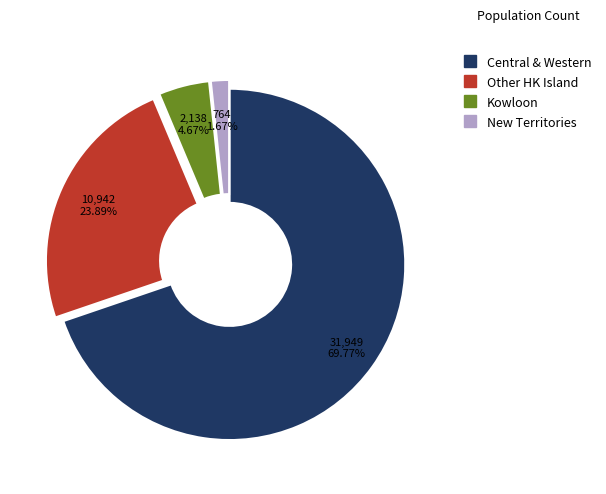

Is there a majority slice in this chart?

Yes